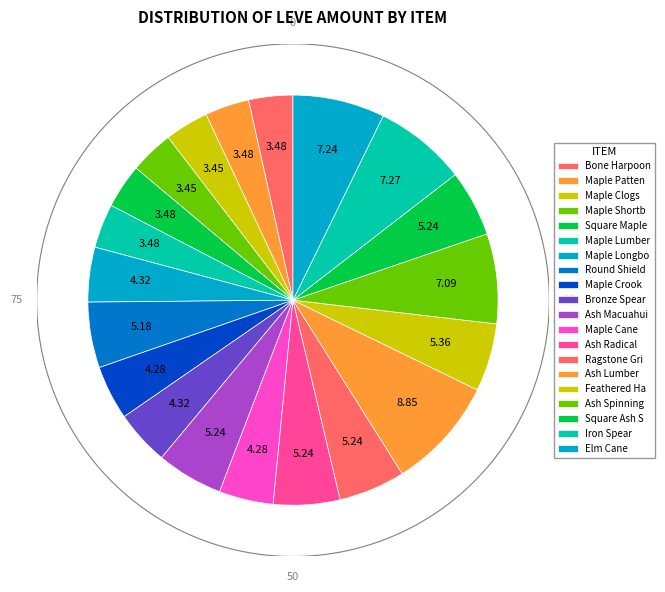

The Ash Spinning Wheel slice represents 13% of the pie. True or false?

False